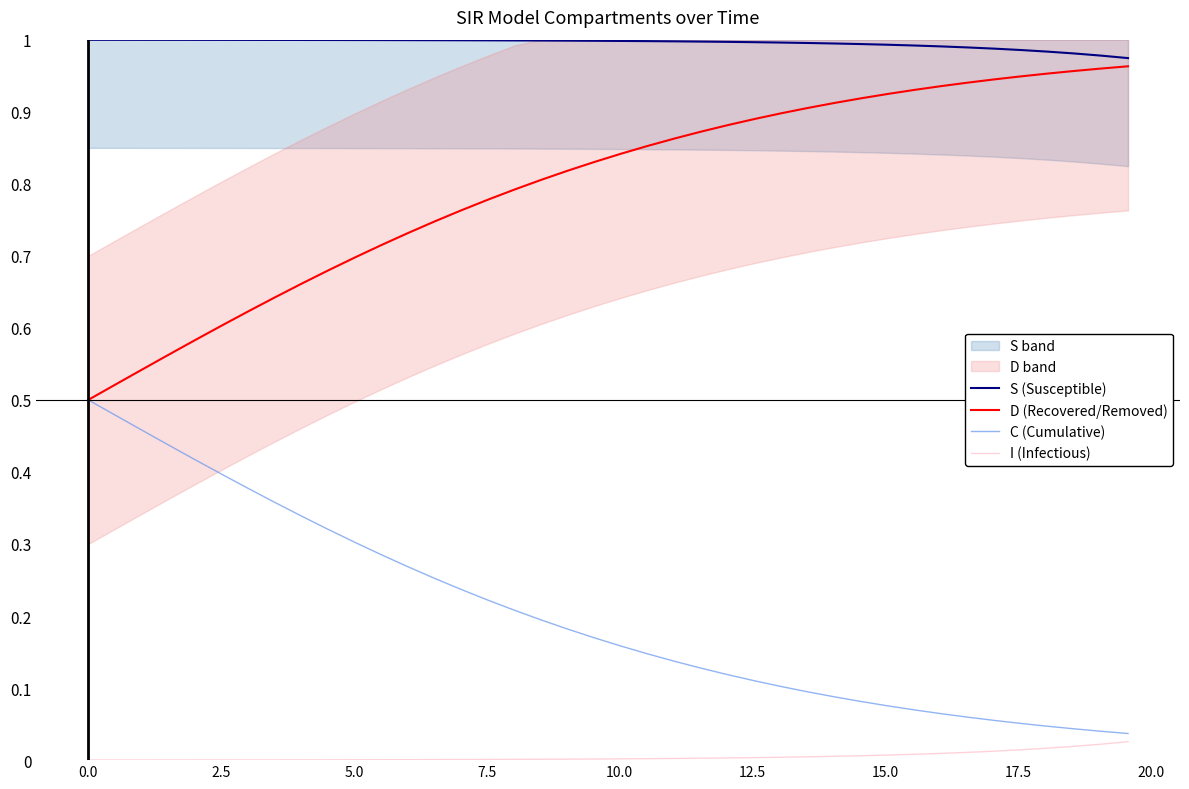

Is it true that S (Susceptible) equals 1.7 at 0.0?

False